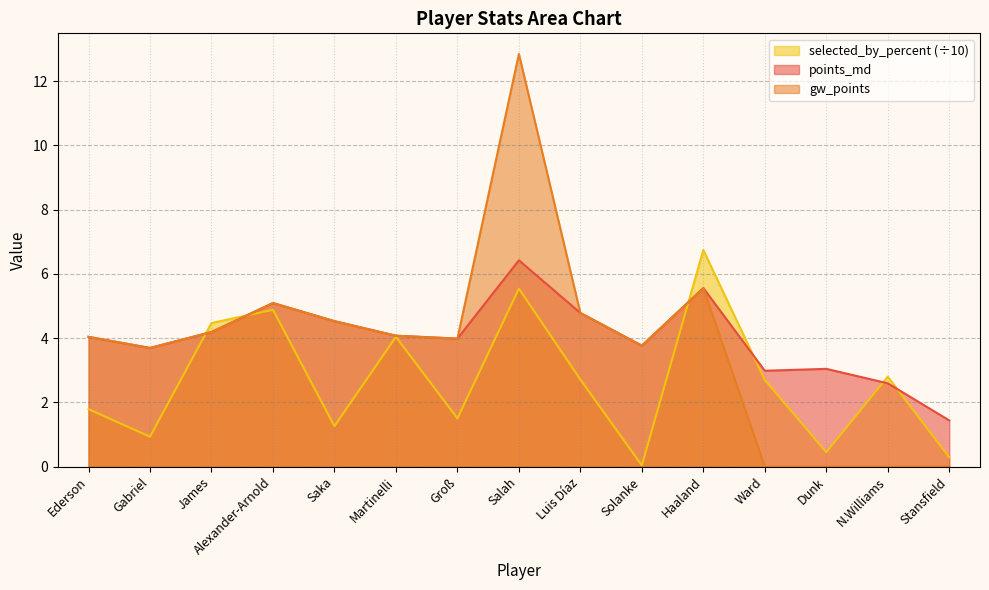

True or false: gw_points and points_md intersect in this chart.

False